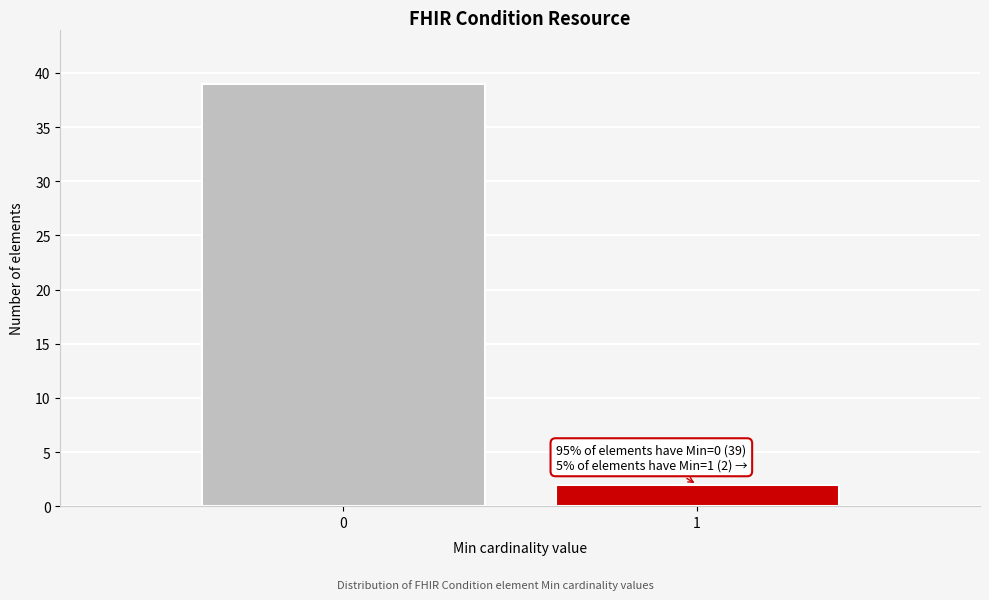

Reading left to right, list all the values displayed in this chart.

0=39	1=2